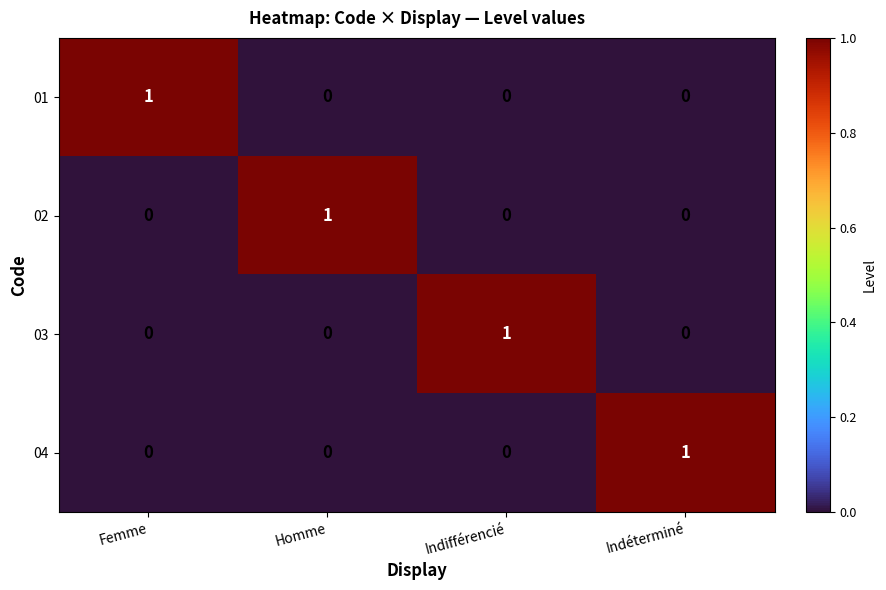

How many 02 values are between 0 and 1?

4